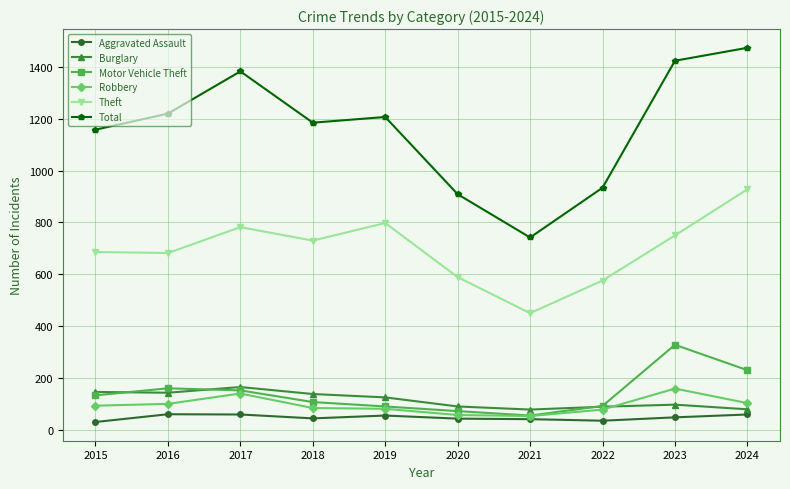

What is the difference between the second highest and minimum values in the Robbery series?

87